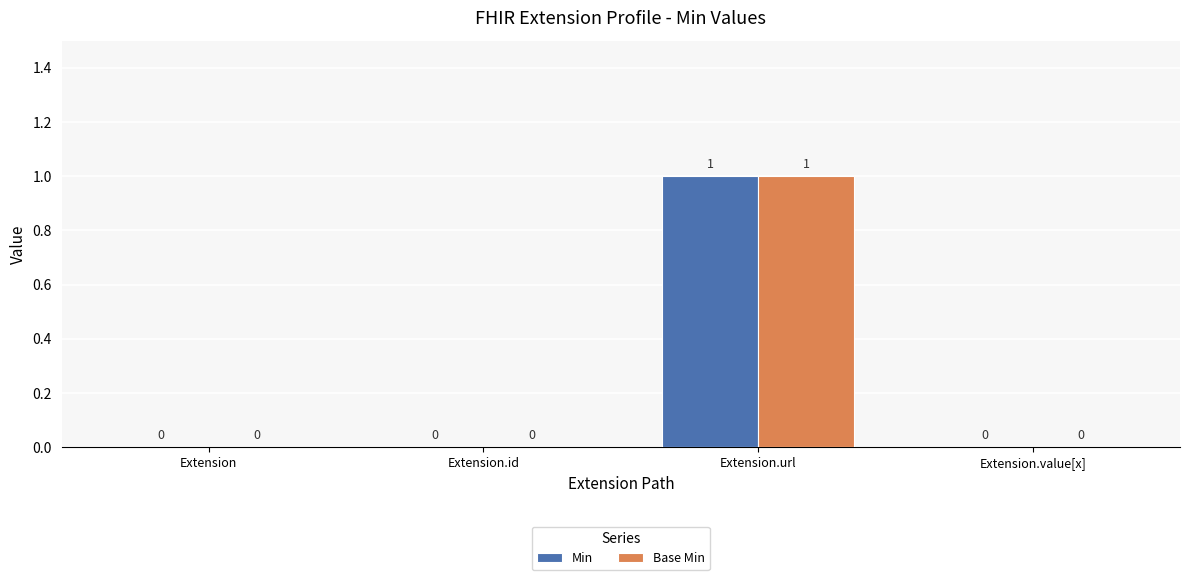

At which category is the sum across all series the highest?

Extension.url